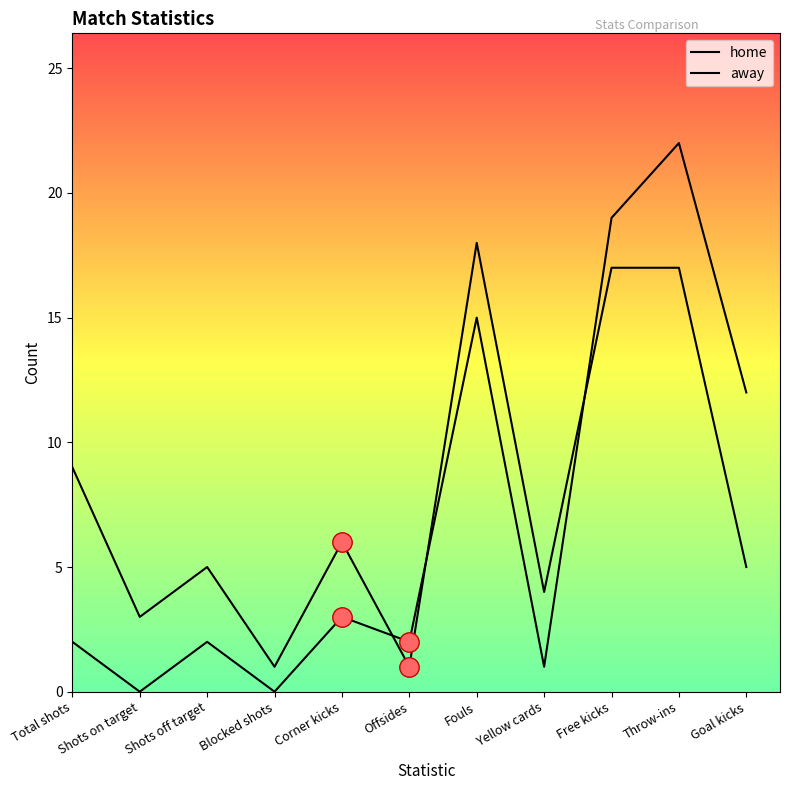

How many lines are shown in the chart?

2